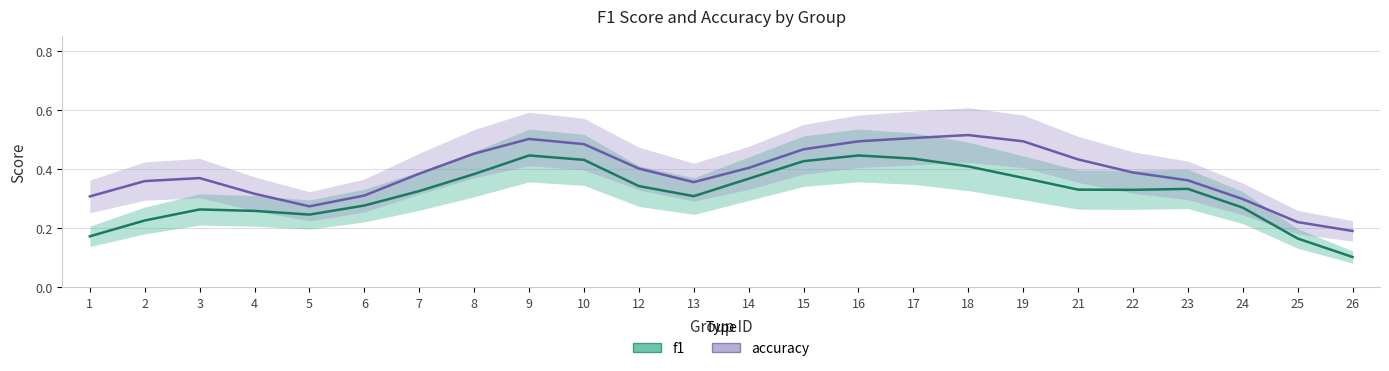

What is the value of the accuracy point at the 17th from the left?

0.5